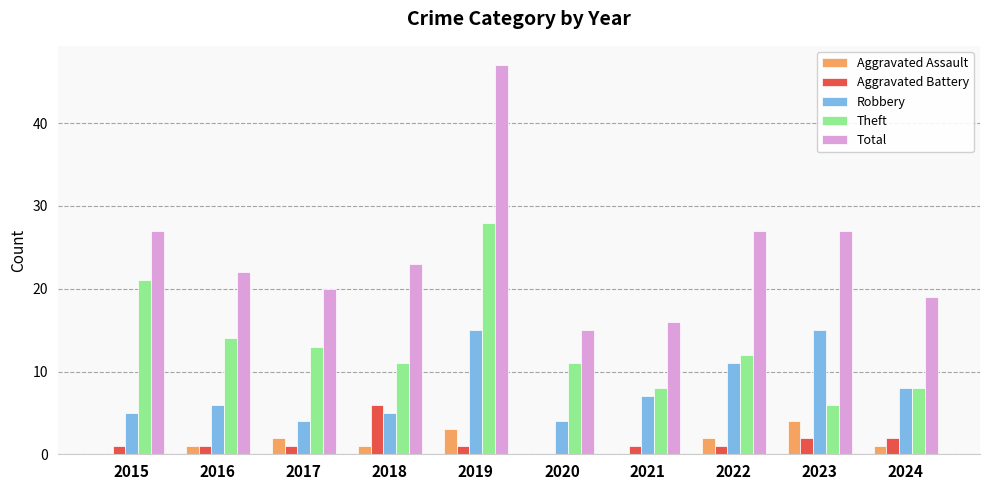

True or false: Total has a value of 40 at 2018.

False